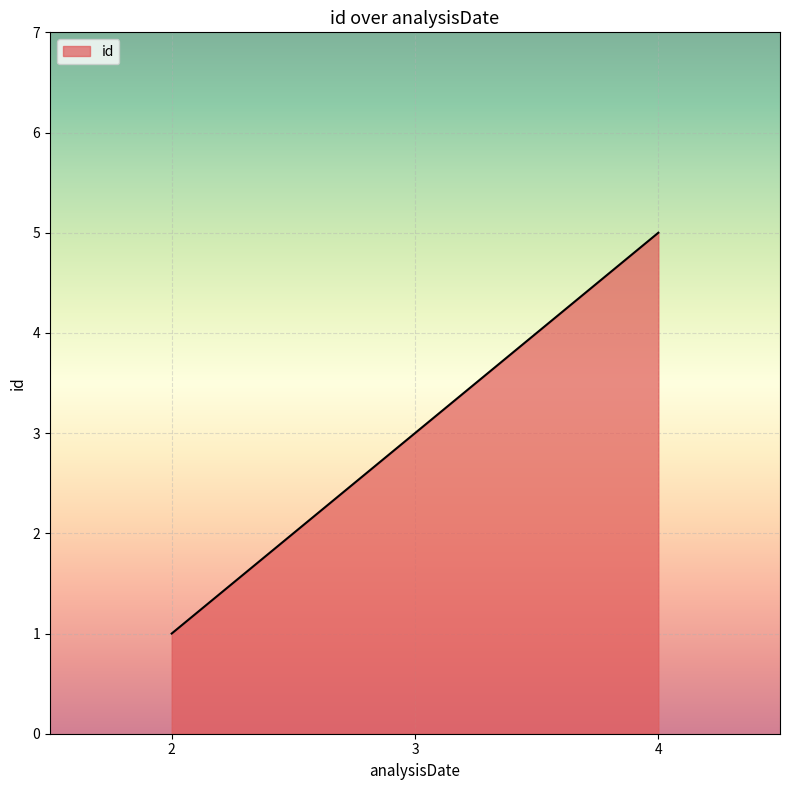

How many distinct data groups are displayed?

1